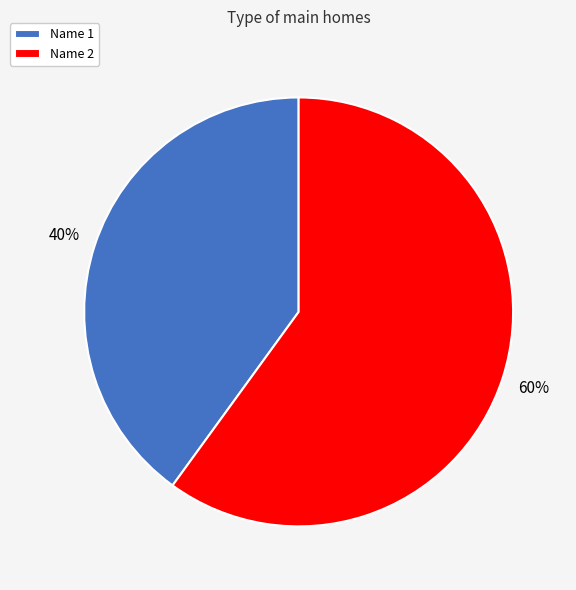

Count the number of slices in the pie.

2